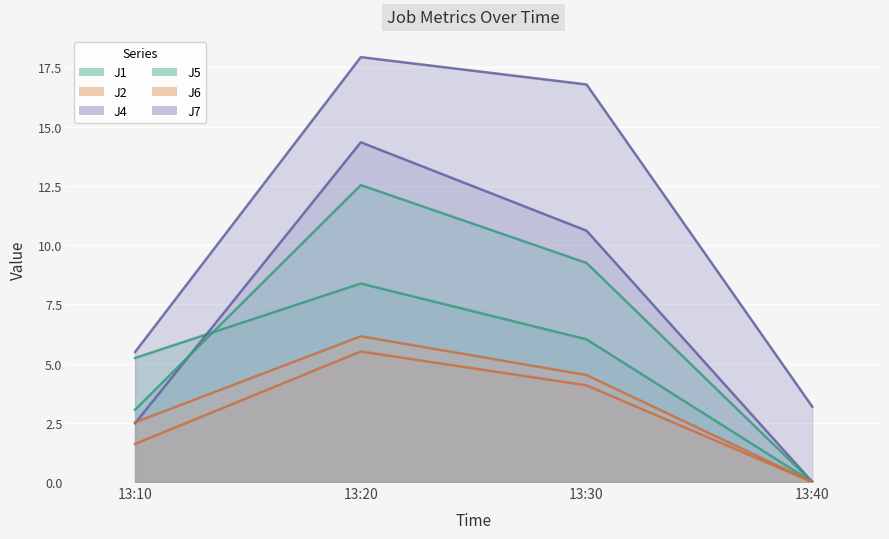

True or false: J5 and J2 cross at least once.

False